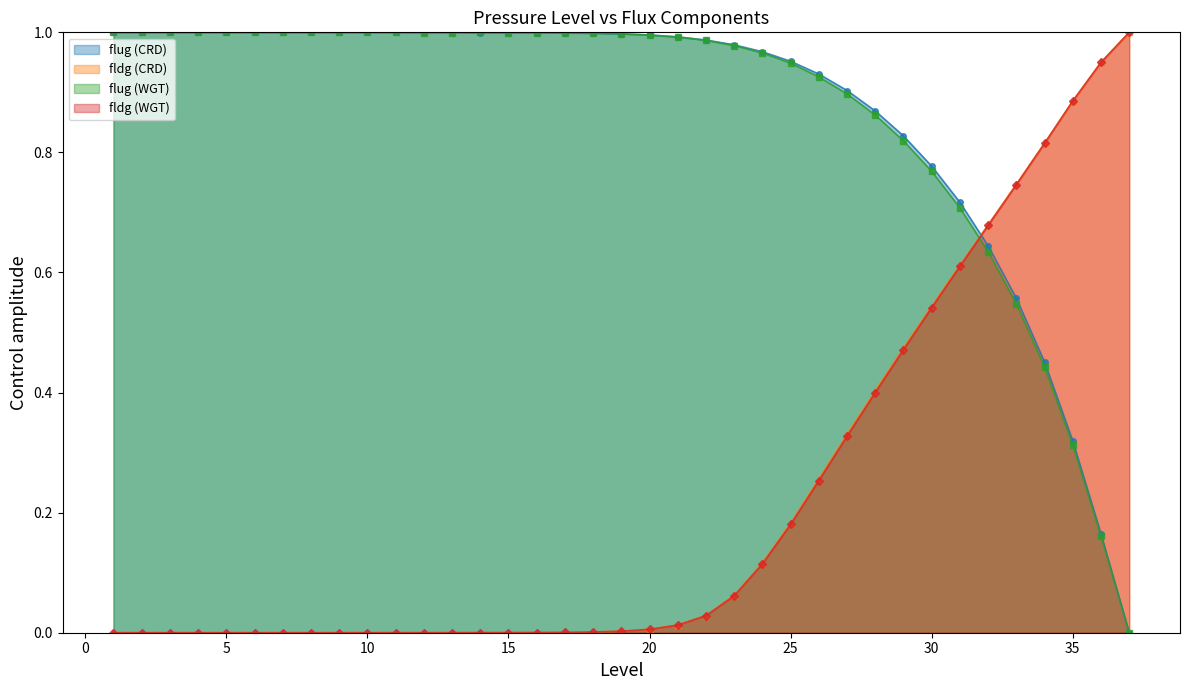

What is the spread (max minus min) of values at 17?

1.0